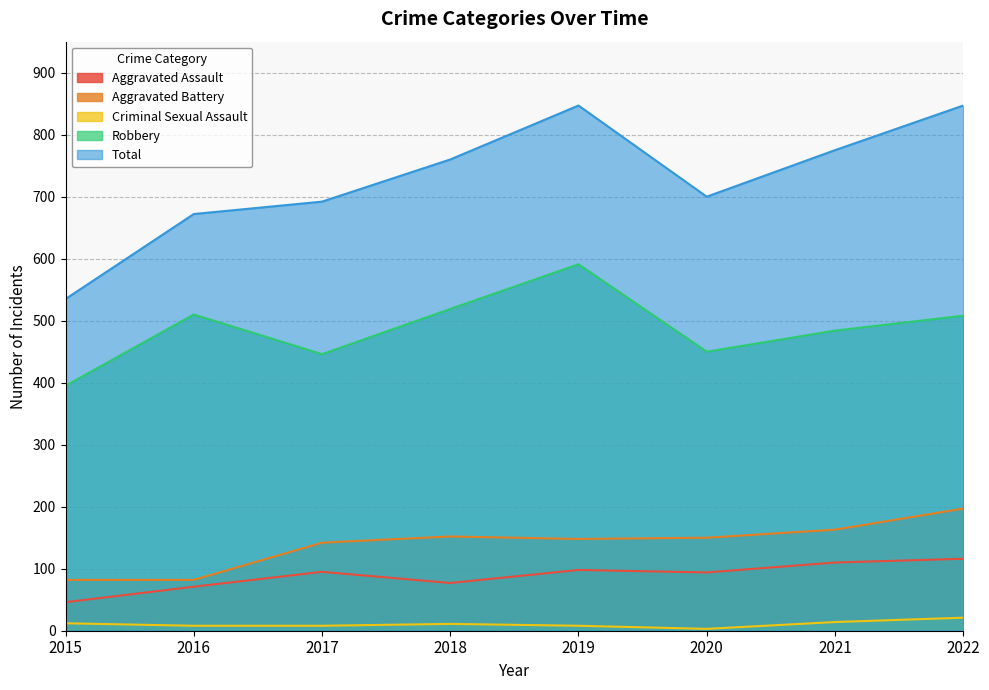

Reading left to right, transcribe all the data shown in this chart.

Aggravated Assault: 2015=46	2016=71	2017=95	2018=77	2019=98	2020=94	2021=110	2022=116
Aggravated Battery: 2015=82	2016=82	2017=142	2018=152	2019=148	2020=150	2021=163	2022=197
Criminal Sexual Assault: 2015=12	2016=8	2017=8	2018=11	2019=8	2020=3	2021=14	2022=21
Robbery: 2015=395	2016=510	2017=446	2018=519	2019=591	2020=450	2021=484	2022=508
Total: 2015=535	2016=672	2017=692	2018=760	2019=847	2020=700	2021=775	2022=847